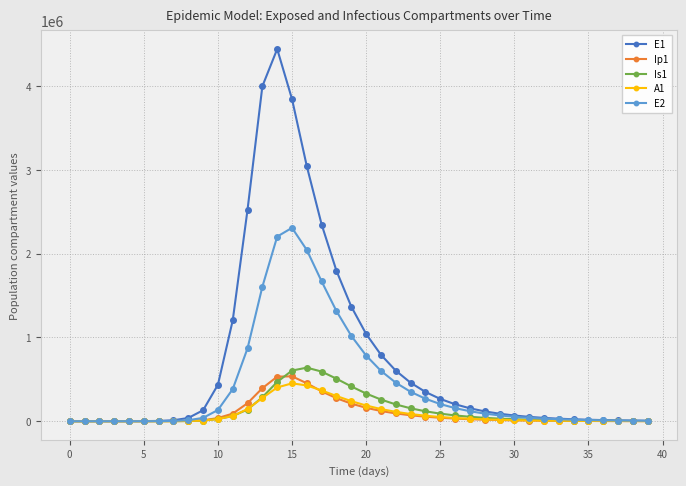

True or false: A1 has more than 0 interior local peaks.

True